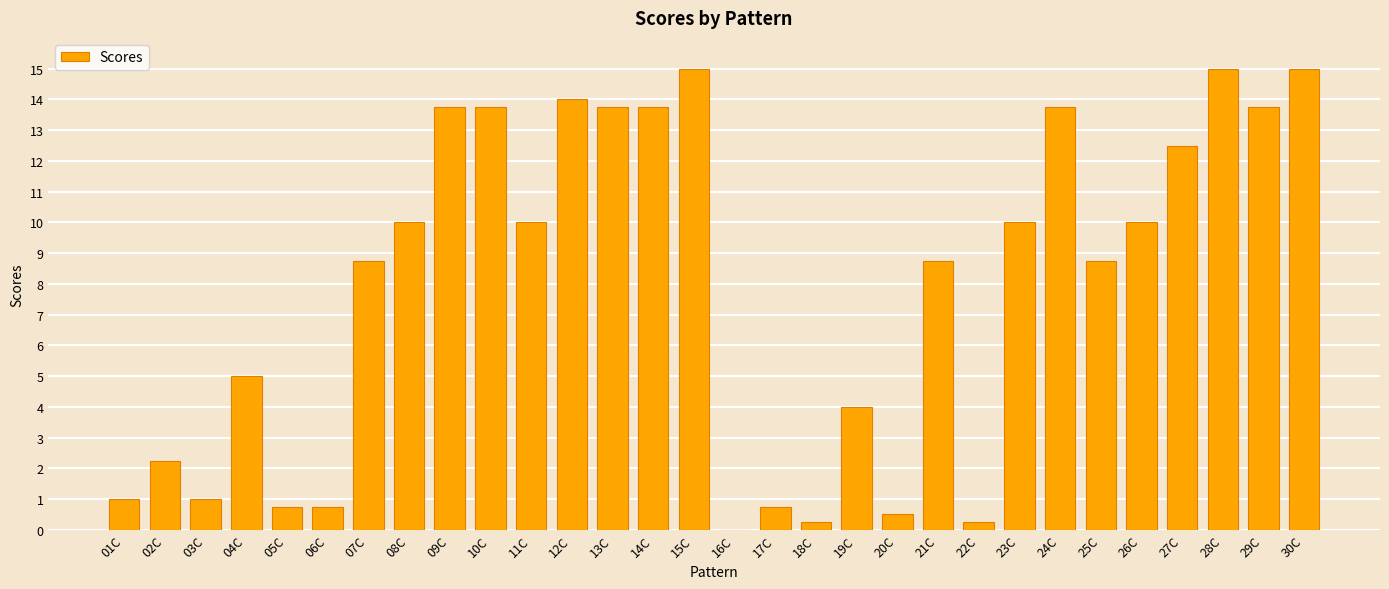

True or false: the data shows 0.0 at 16C.

True